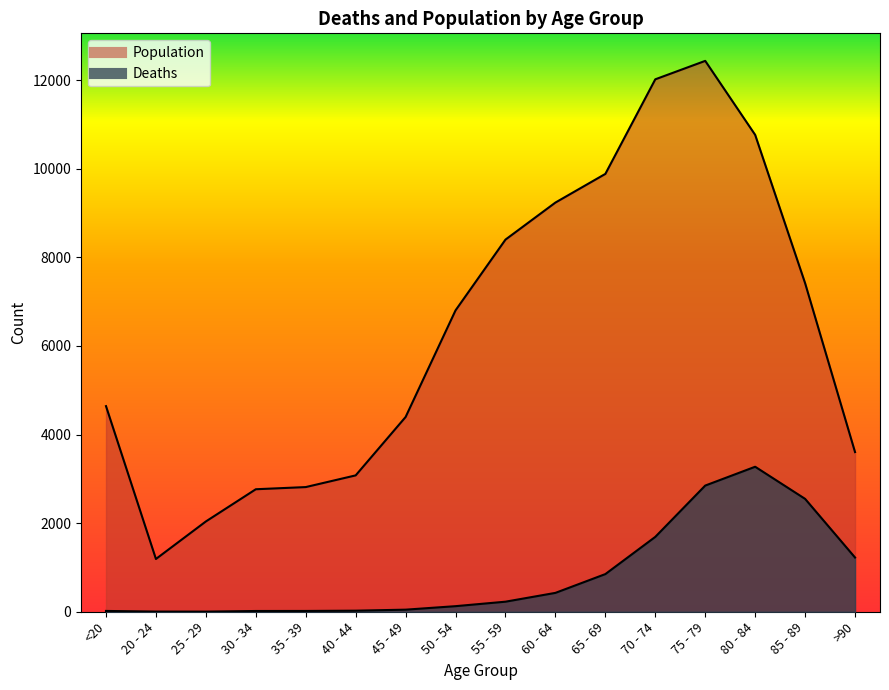

How many interior local valleys does the Deaths series have?

1